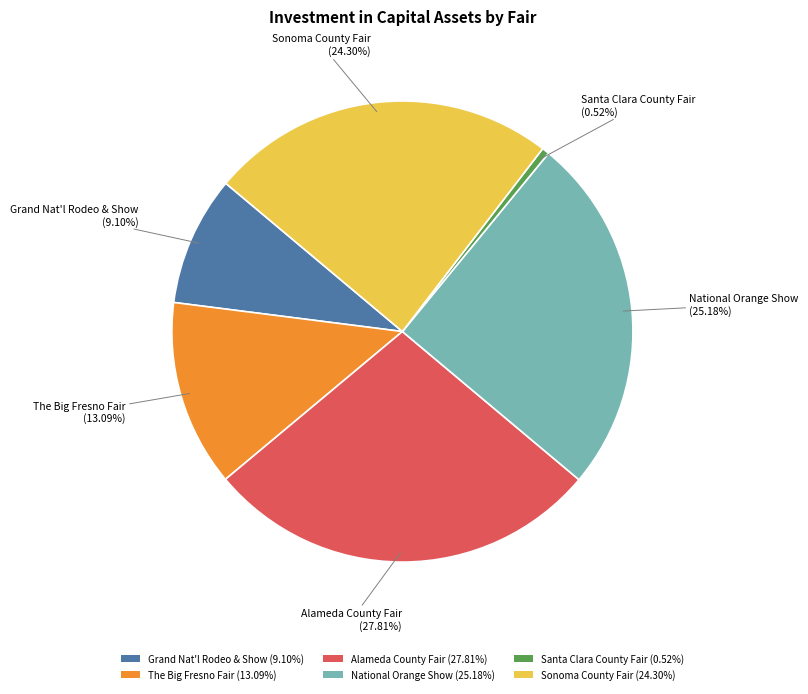

Which slice is the largest?

Alameda County Fair